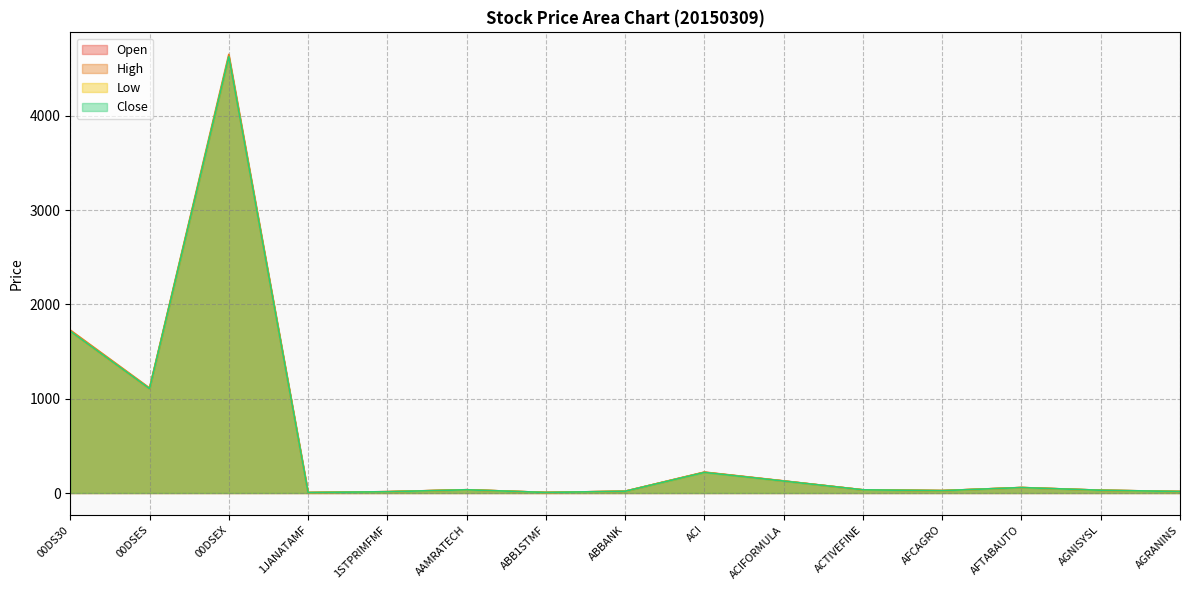

What are all the series names shown in the legend?

Open, High, Low, Close